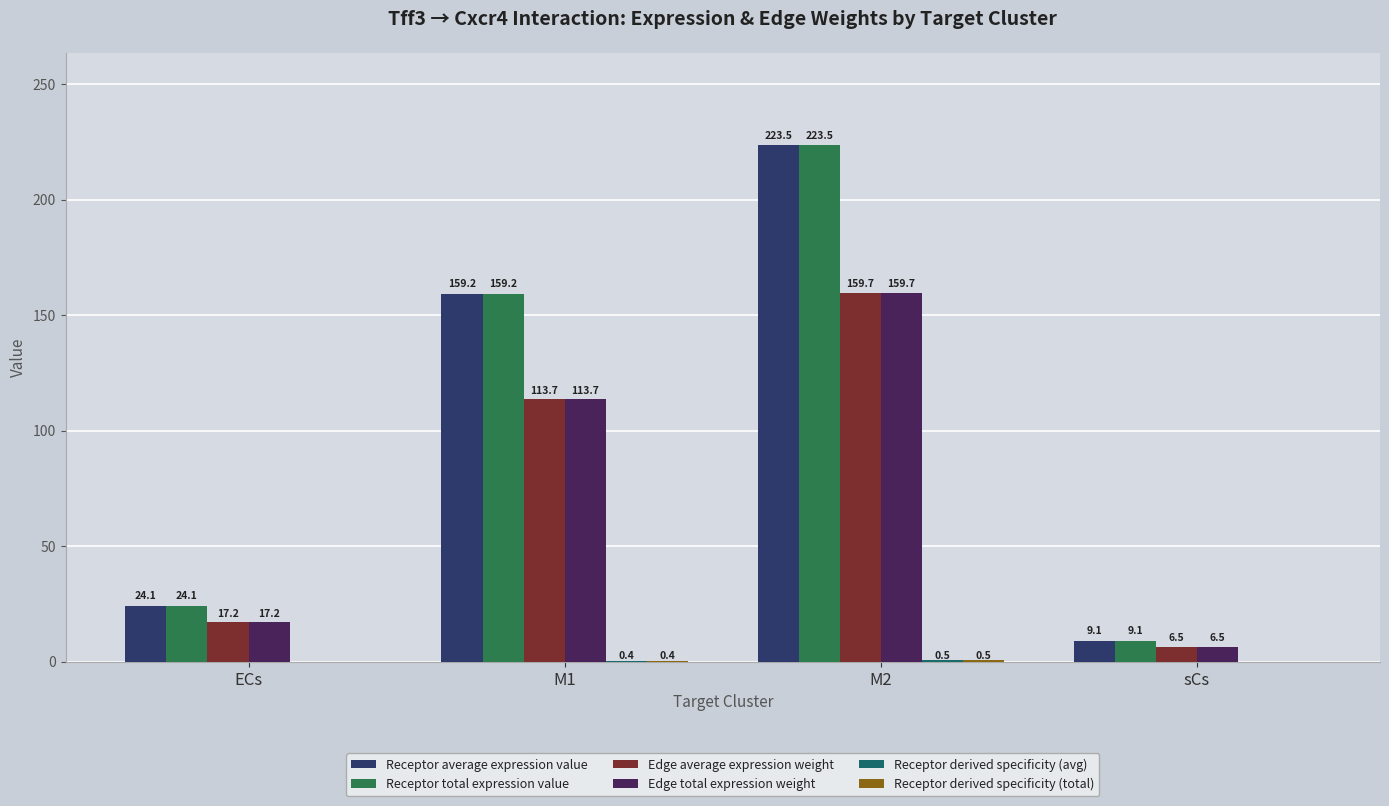

Where does the Receptor total expression value series first go above 159?

M1